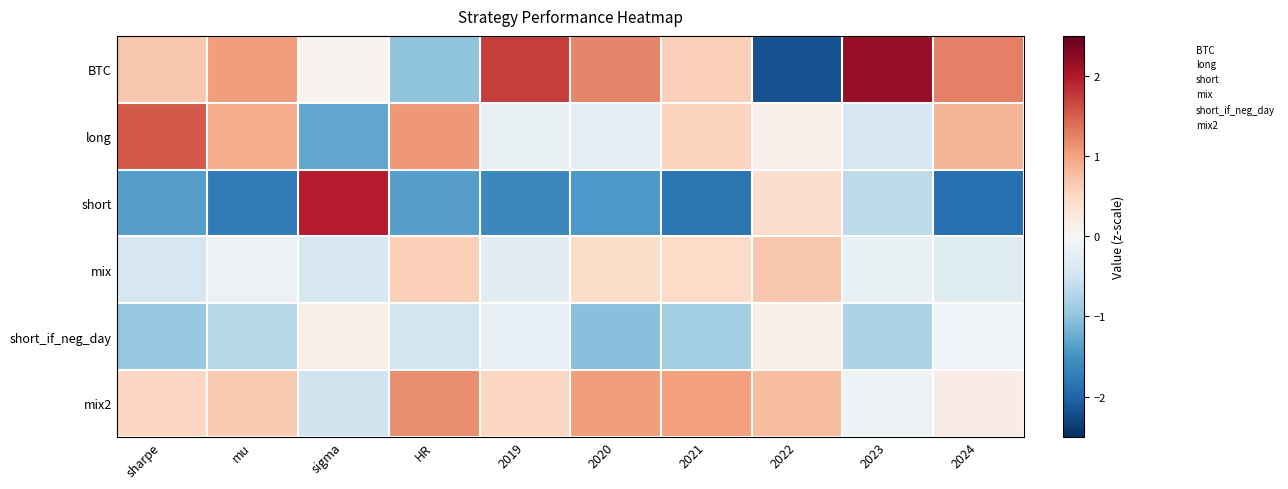

At which category does the chart reach its minimum across all series?

2022